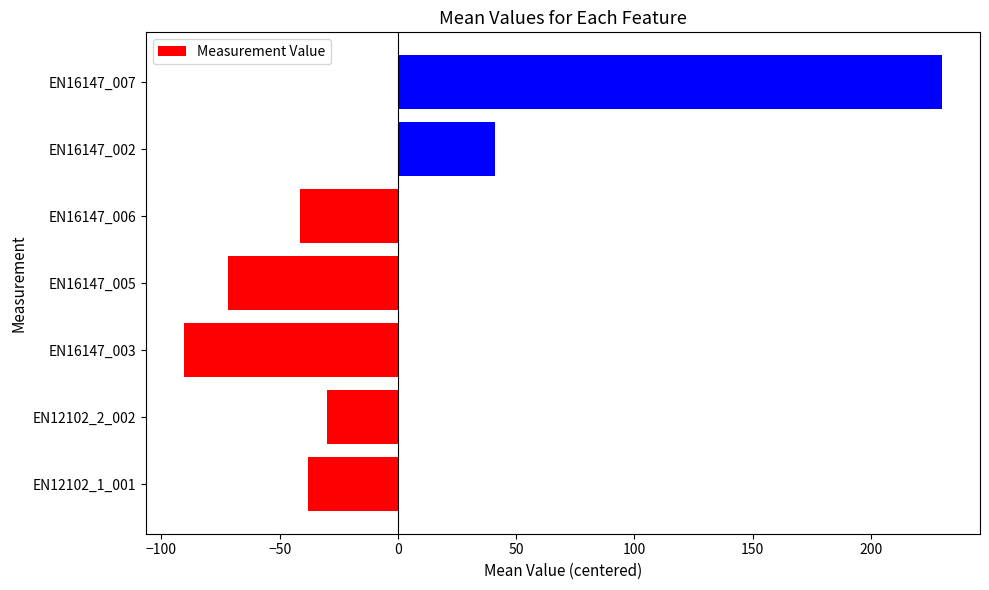

List the labels in order of value, largest first.

EN16147_007, EN16147_002, EN12102_2_002, EN12102_1_001, EN16147_006, EN16147_005, EN16147_003